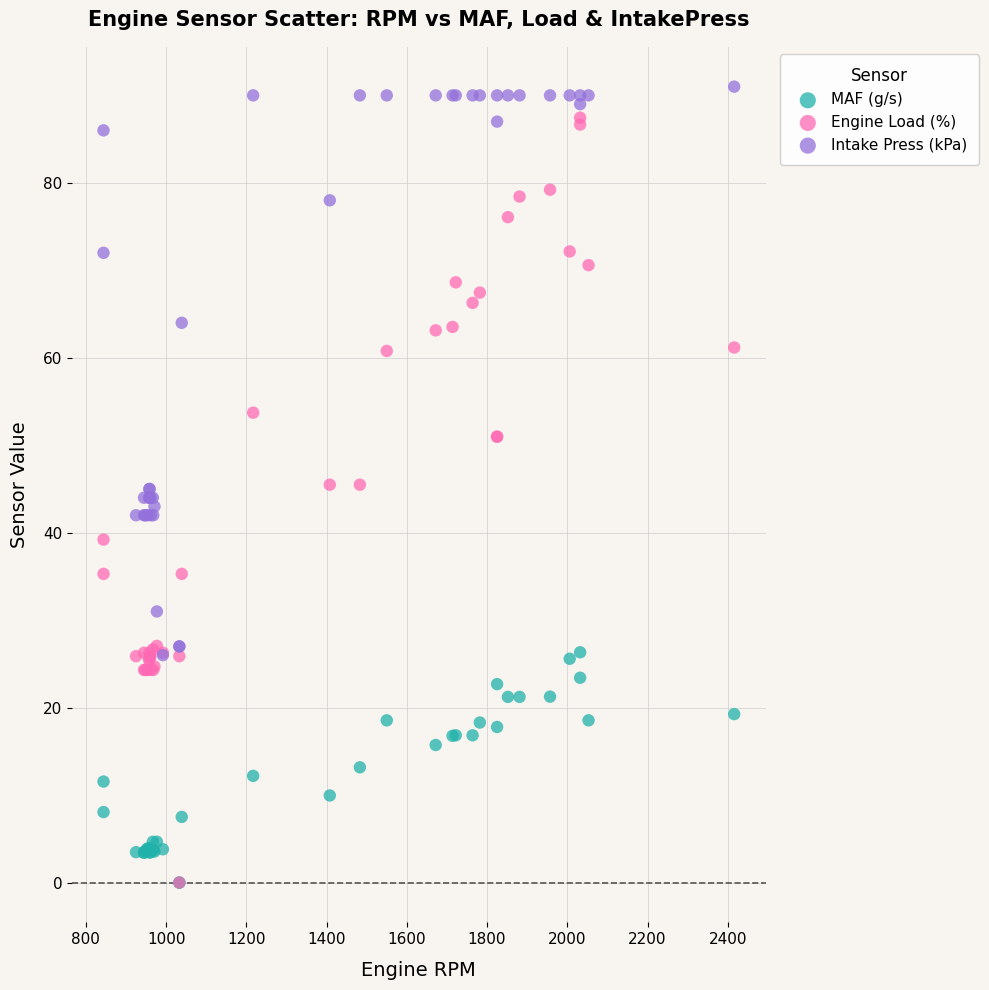

Which series contains the highest Y value?

Intake Press (kPa)